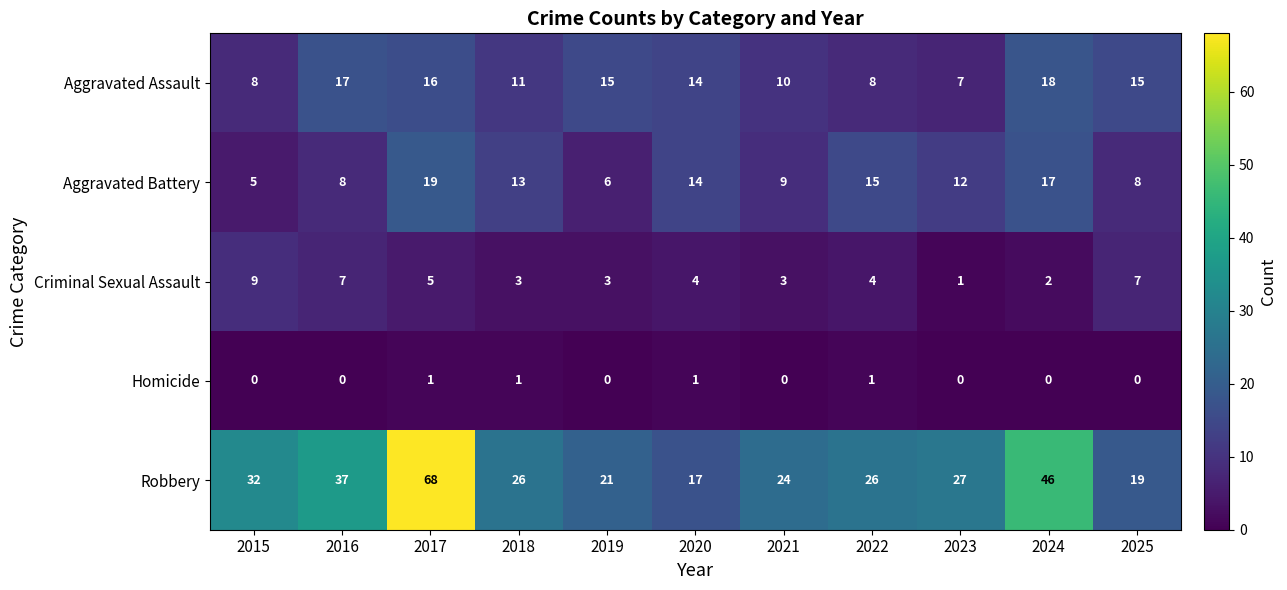

What value does the Aggravated Assault series have at 2019, to the nearest 5?

15